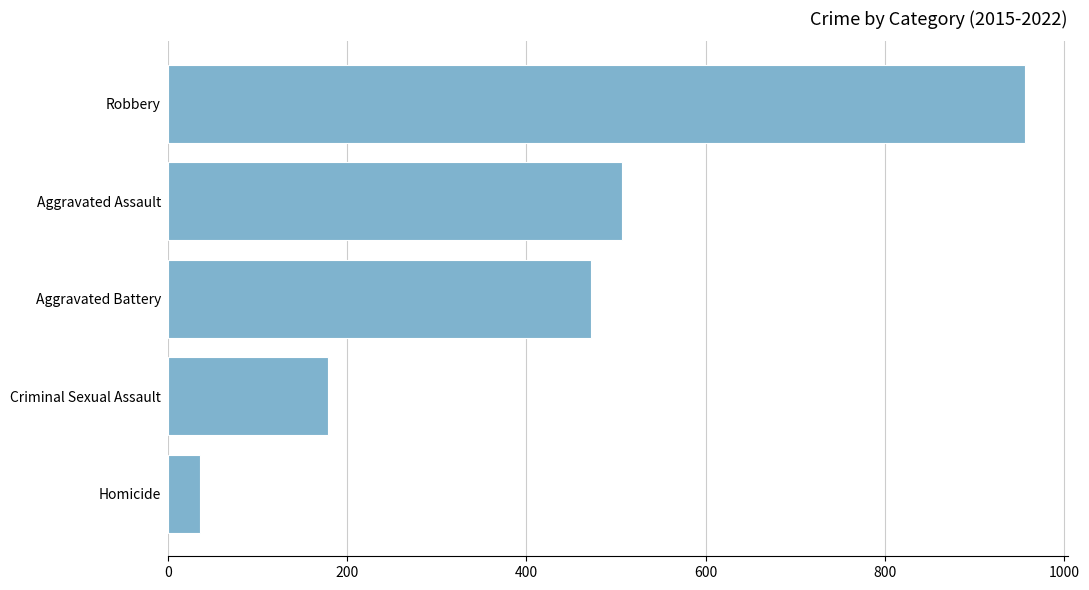

What value does the data have at Aggravated Battery, to the nearest 10?

470